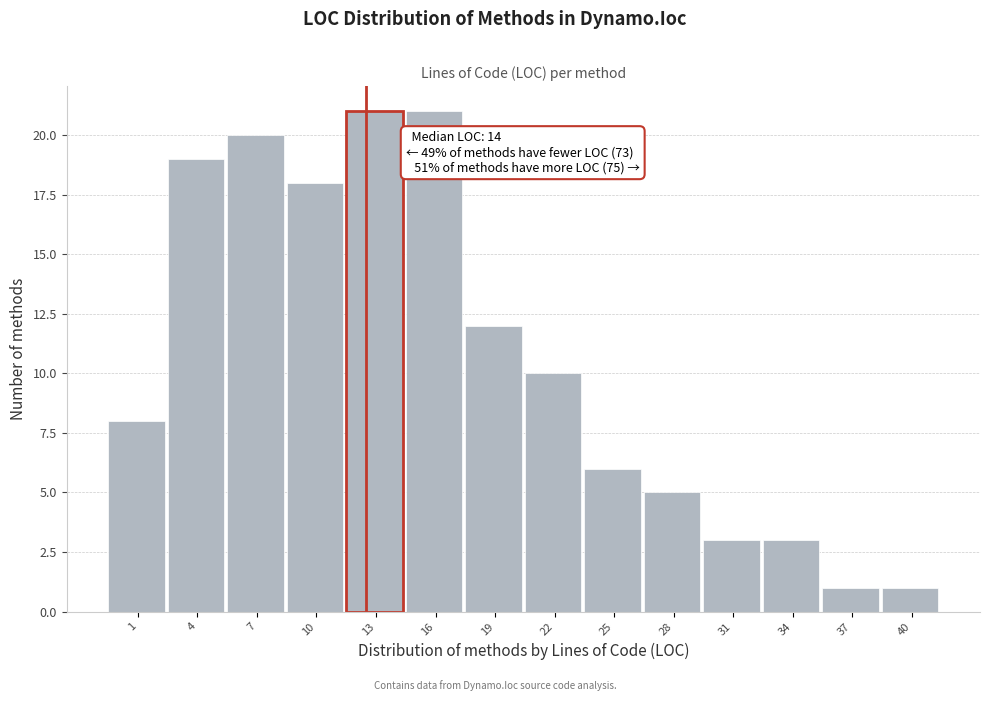

Reading left to right, what are all the values shown in this chart?

1=8	4=19	7=20	10=18	13=21	16=21	19=12	22=10	25=6	28=5	31=3	34=3	37=1	40=1